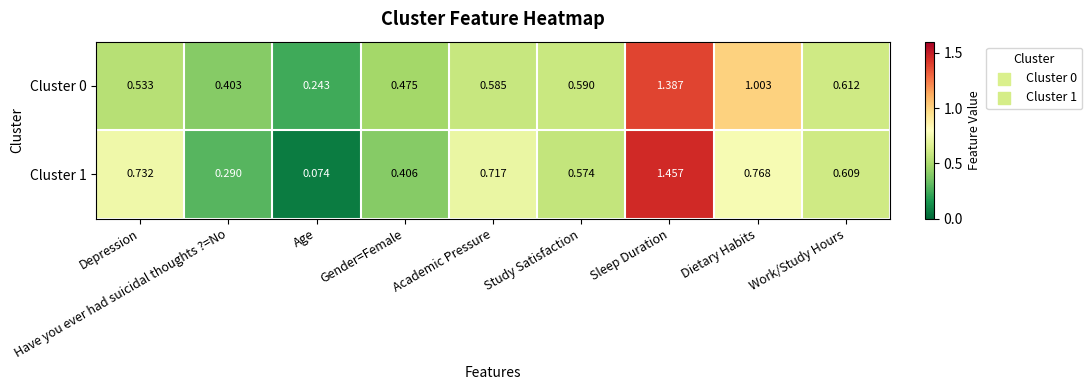

Is the value of Cluster 1 at Gender=Female greater than the value of Cluster 0 at Work/Study Hours?

No